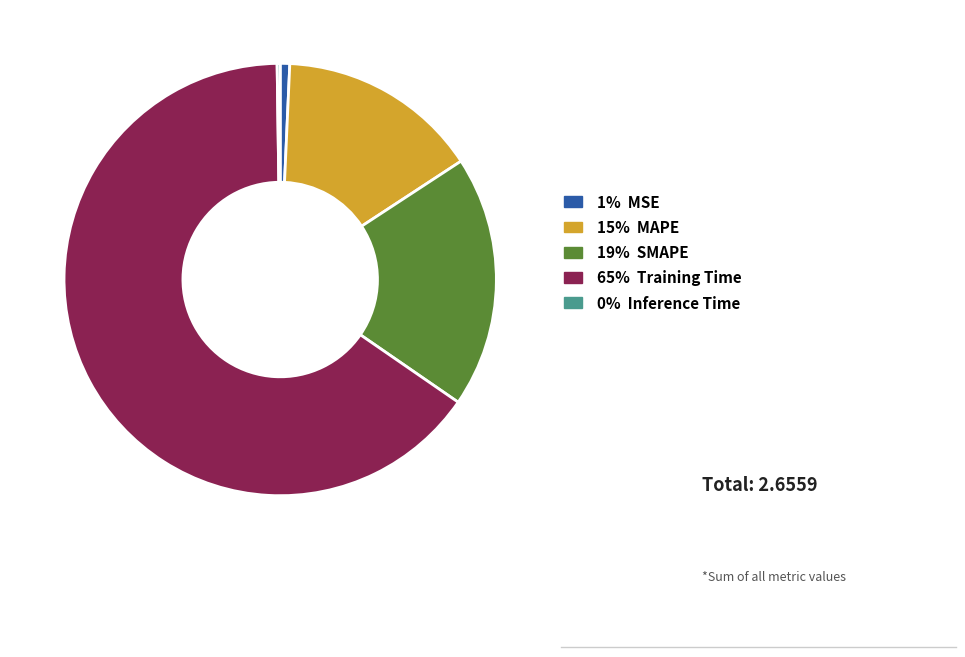

Does any single category account for the majority?

Yes